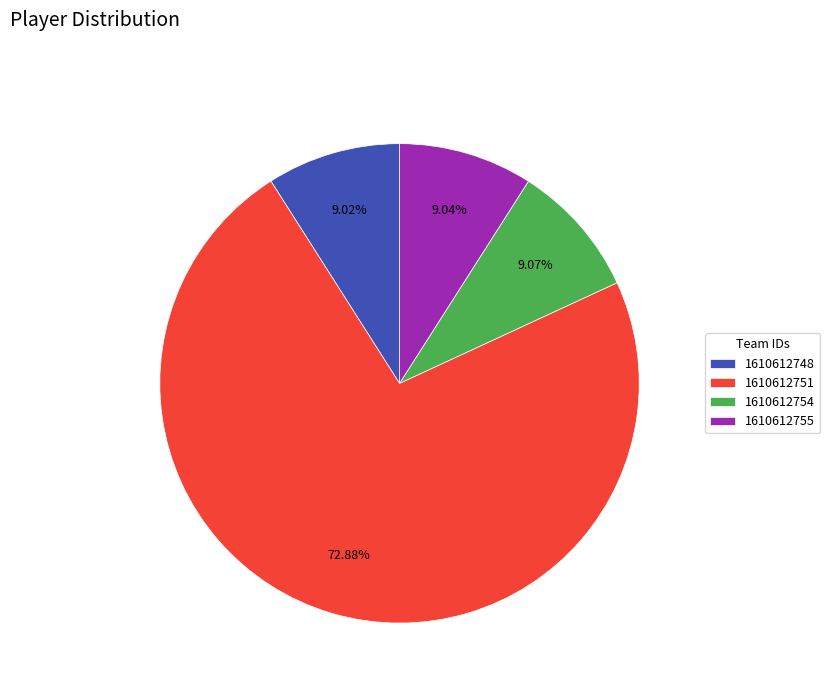

Does 1610612748 represent more than half of the total?

No